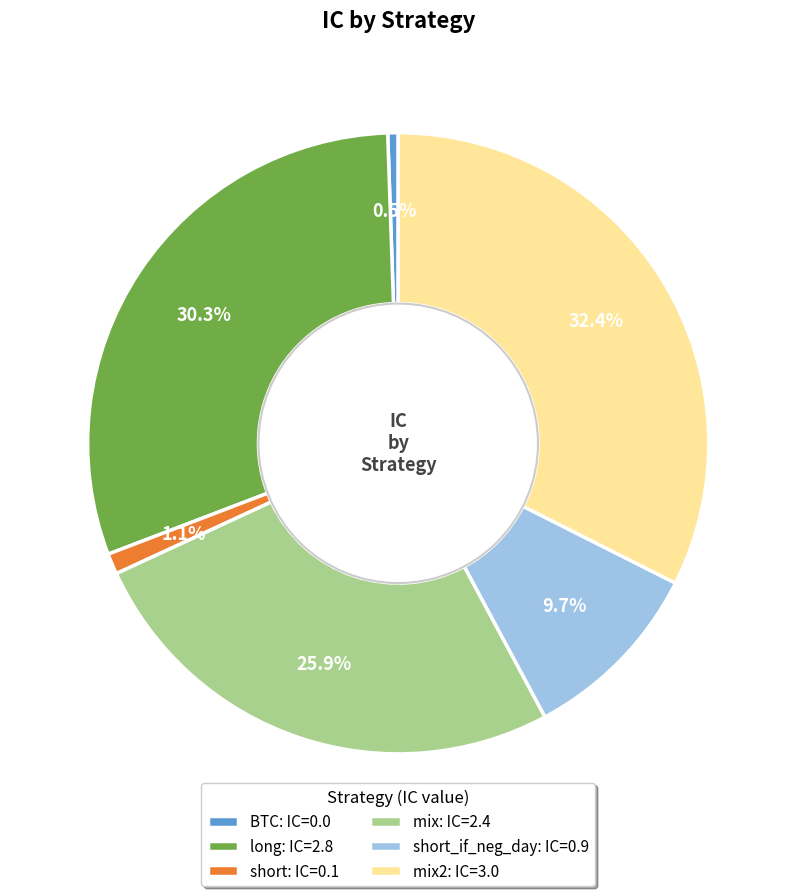

Between BTC: IC=0.0 and short_if_neg_day: IC=0.9, which is larger?

short_if_neg_day: IC=0.9